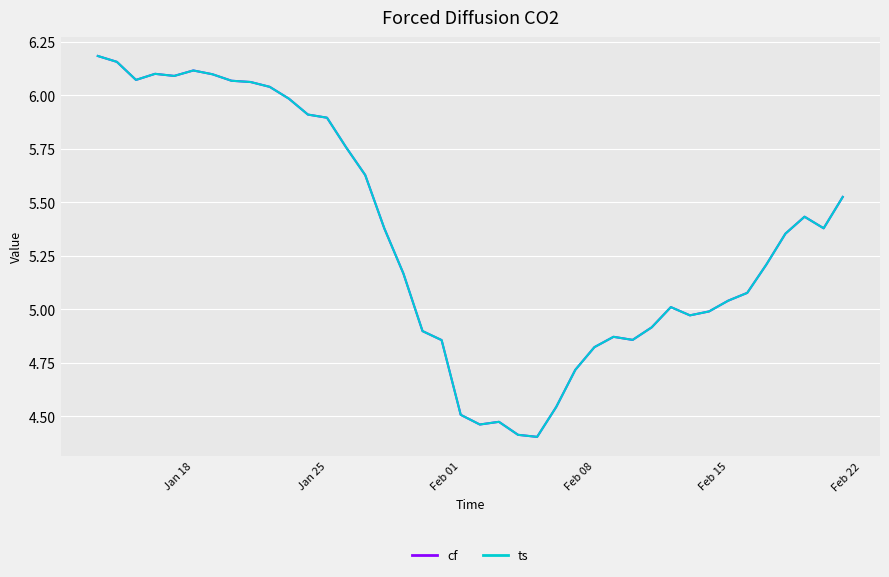

What is the minimum value for ts?

4.4